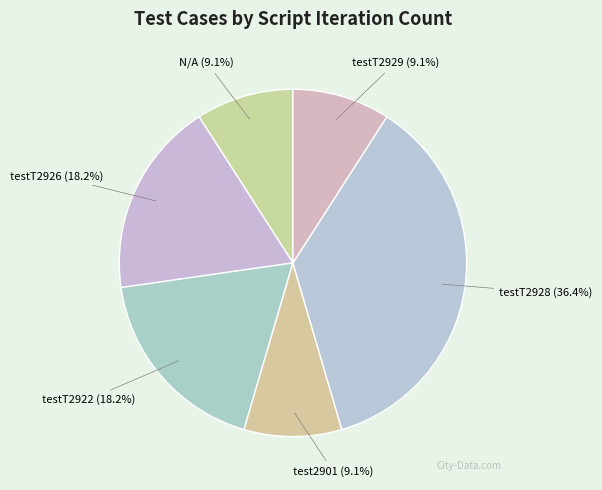

Is there any slice that represents more than half of the pie?

No